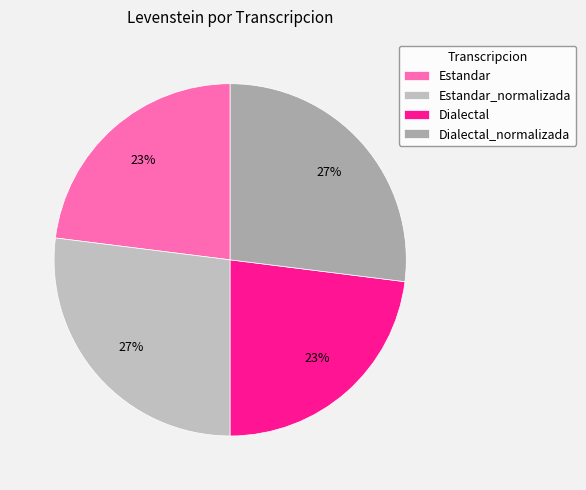

What percentage is the Dialectal slice, to the nearest percent?

23%